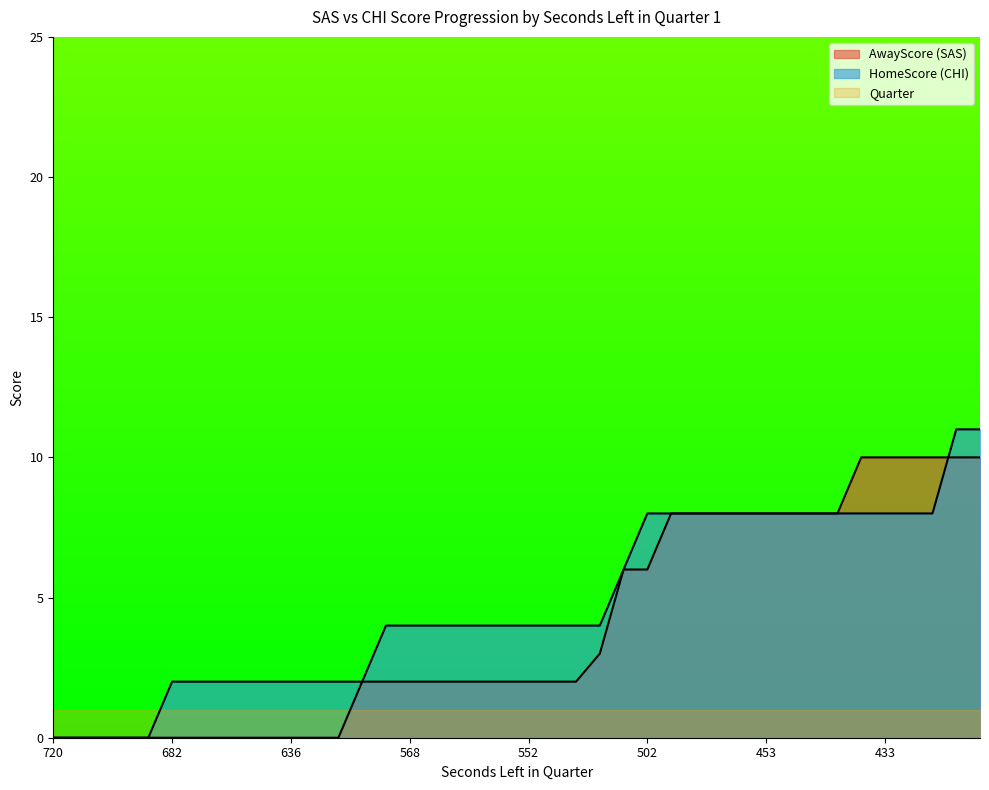

What is the greatest value displayed?

11